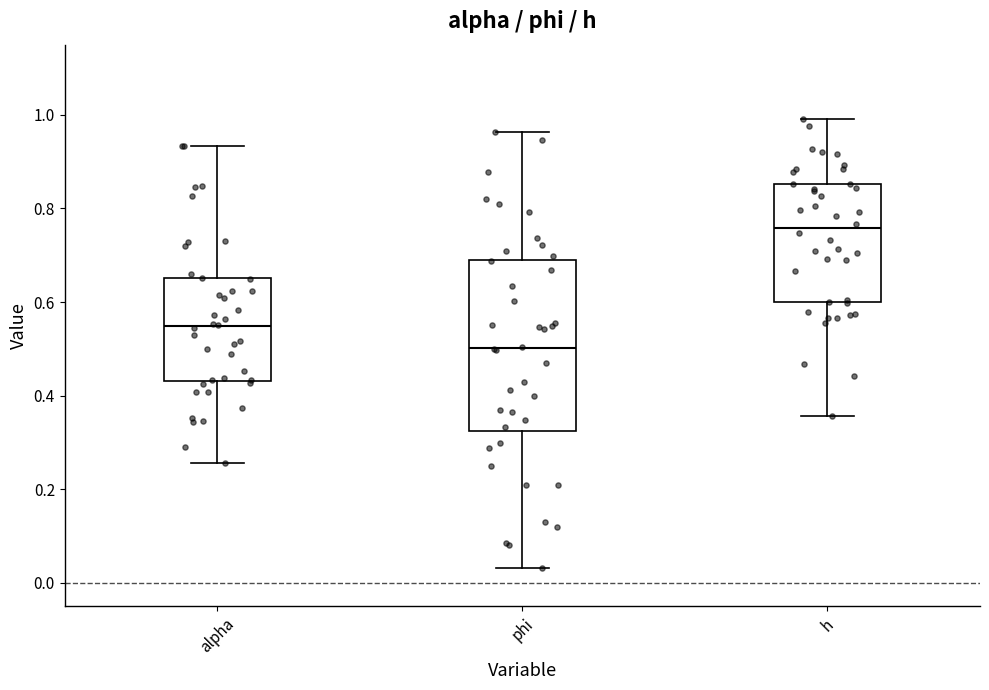

Reading left to right, transcribe this box plot: for each box, give where its median line is, the range the box spans, and where its two whiskers end, as read against the y-axis. The values are not printed on the chart, so give them approximately, as read against the axis.

alpha: median 0.54, box 0.44 to 0.66, whiskers 0.26 to 0.94
phi: median 0.50, box 0.32 to 0.70, whiskers 0.04 to 0.96
h: median 0.76, box 0.60 to 0.86, whiskers 0.36 to 1.00